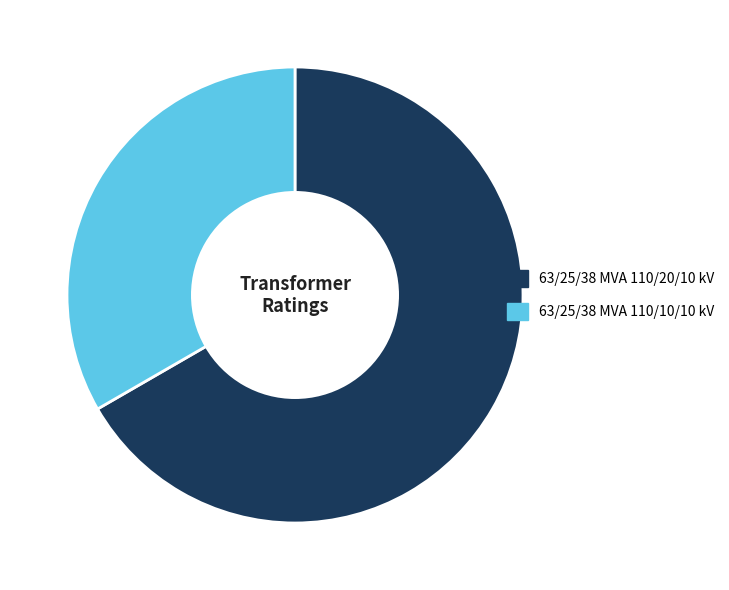

What is the ratio of the value at 63/25/38 MVA 110/10/10 kV to the value at 63/25/38 MVA 110/20/10 kV?

0.5